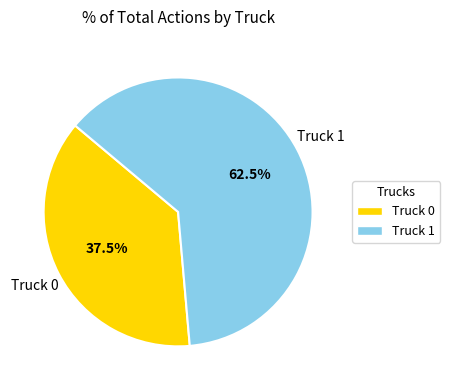

Which slice is the smallest?

Truck 0